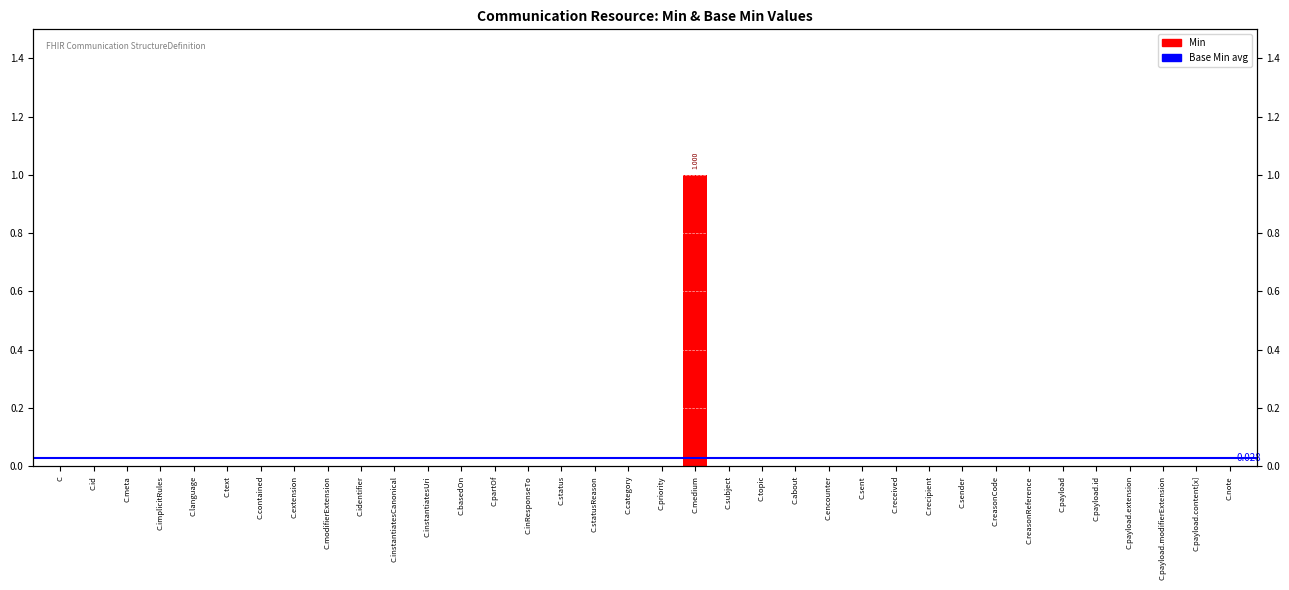

What is the label of the 5th bar from the left?

C.language